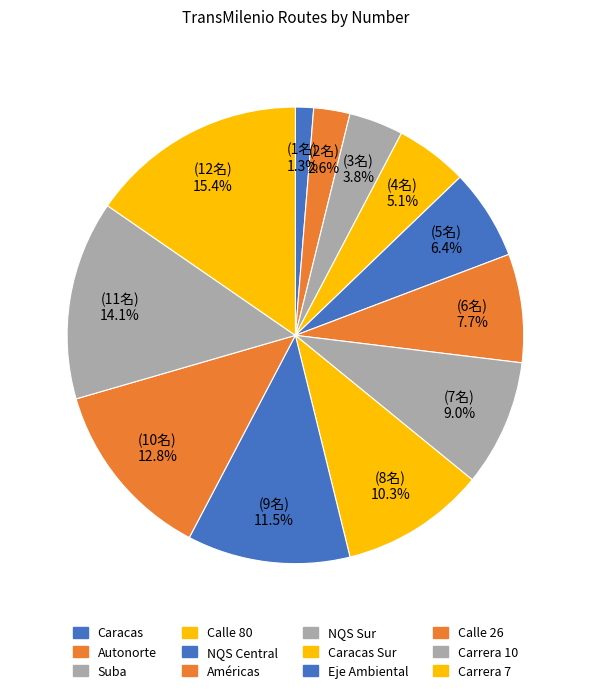

Count the number of slices in the pie.

12